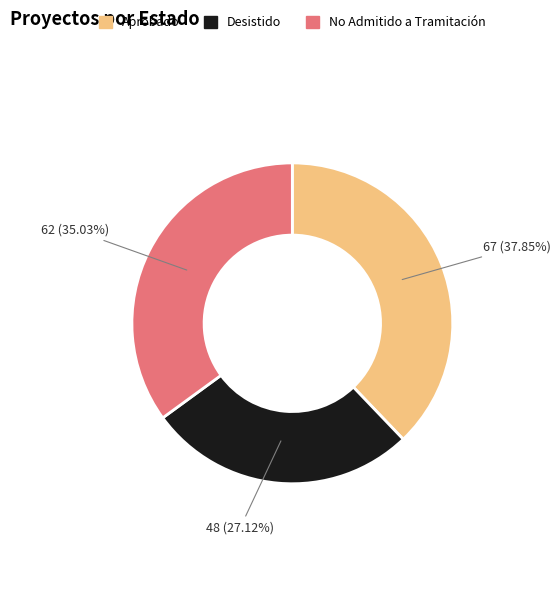

True or false: Desistido accounts for 27% of the total.

True